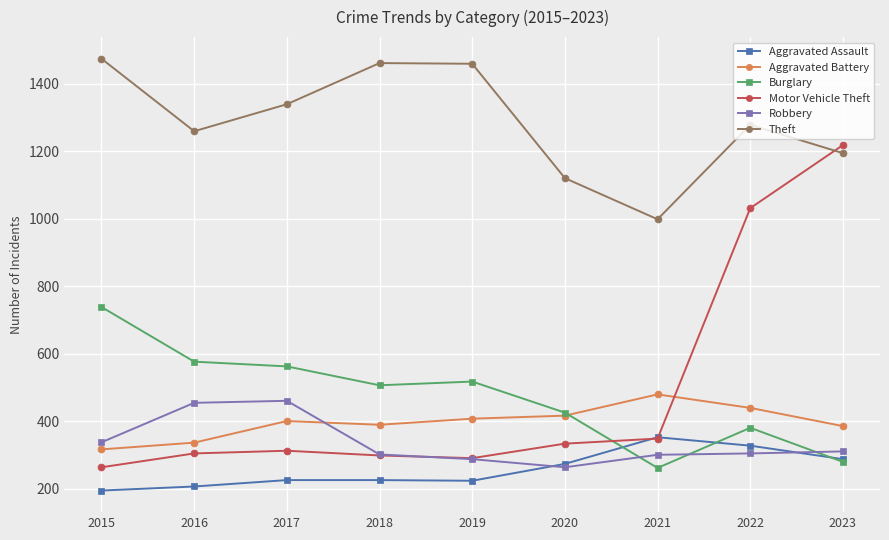

Which series has the largest range (max minus min)?

Motor Vehicle Theft